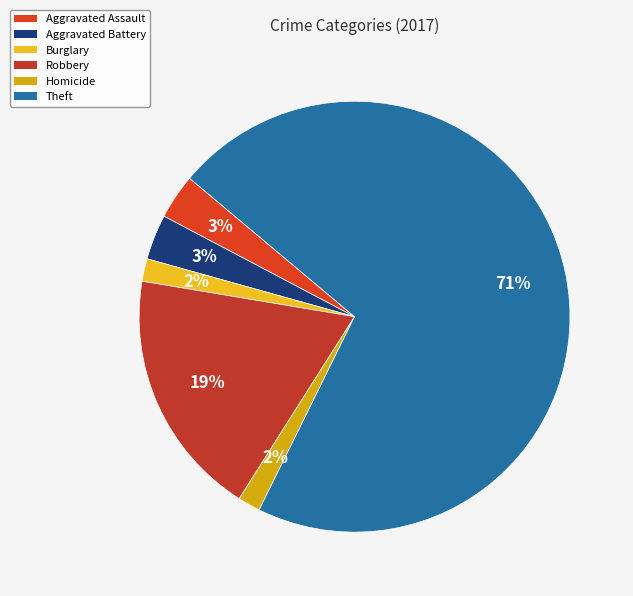

To the nearest percent, what percentage of the pie is Burglary?

2%